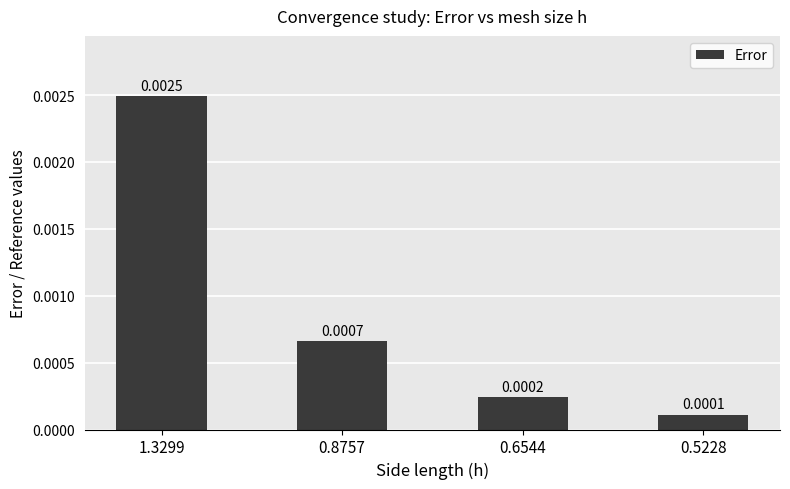

At which category does the chart reach its peak across all series?

1.3299